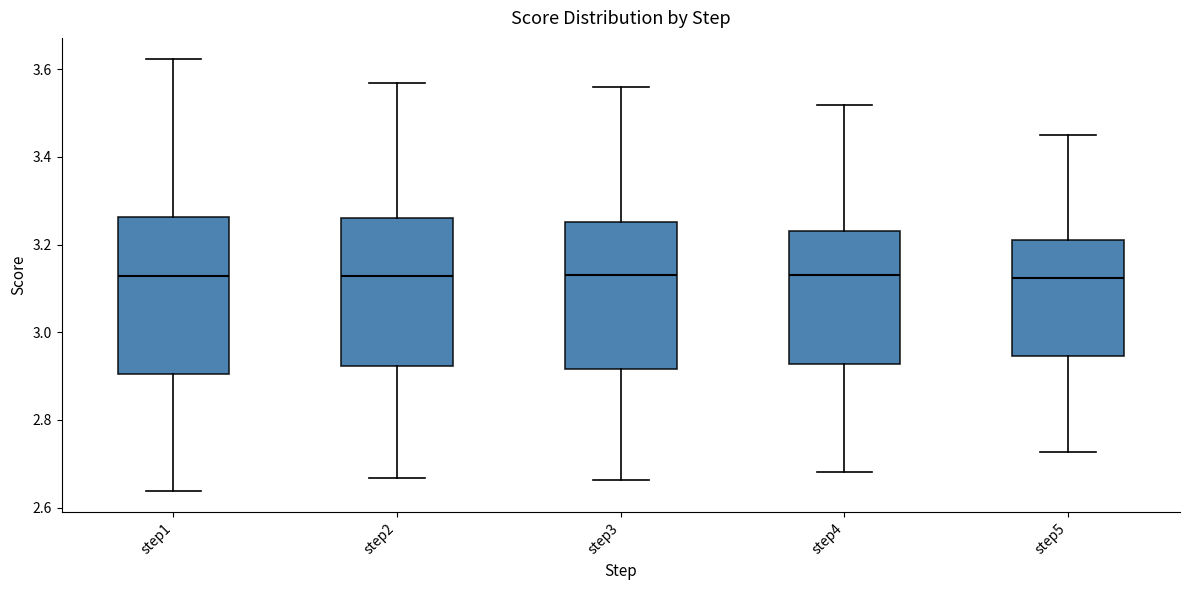

Where does the lower whisker of the box for step3 end on the y-axis? The values are not printed on the chart, so give them approximately, as read against the axis.

2.66